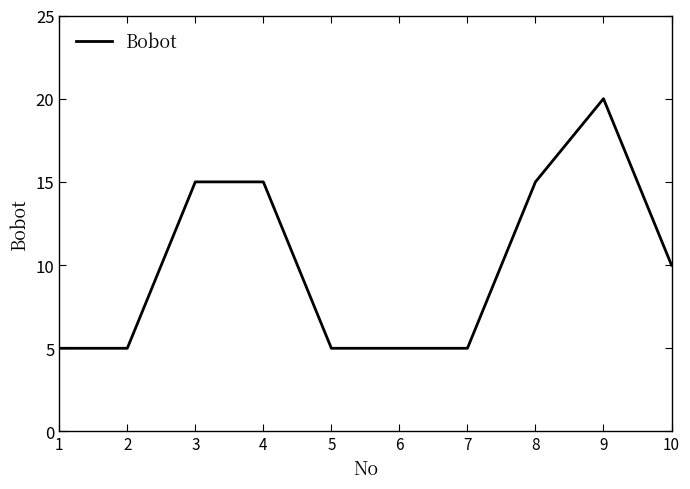

Reading left to right, list all the values displayed in this chart.

1=5	2=5	3=15	4=15	5=5	6=5	7=5	8=15	9=20	10=10